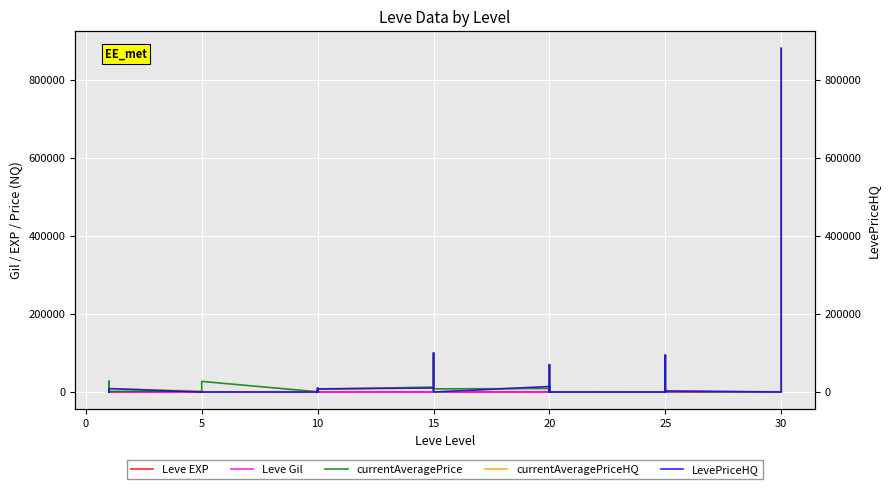

Reading left to right, list all the values displayed in this chart.

Leve EXP: 1	630	630	1	1	1	5	4	5	5	5	5	9	8	9	9	9	13	7	18	7	13	18	13	21	12	21	21	12	21	36	30	21	47	47	21	67	52	40	52
Leve Gil: 160	114	115	690	690	330	220	110	220	220	220	220	990	430	990	990	990	90	170	910	170	40	910	40	600	960	600	600	960	600	390	820	830	200	200	830	730	220	640	220
currentAveragePrice: 27128	5440	823	1750	27119	1602	2507	1648	2417	714	453	27127	600	10000	6959	0	0	6999	12670	99995	982	0	0	8014	8884	0	69999	0	0	0	0	0	0	94439	0	1319	0	0	0	879999
currentAveragePriceHQ: 0	6483	999	0	0	8749	2500	0	0	199	606	0	0	10000	0	0	0	7998	10351	100000	0	0	0	0	14000	0	69999	0	0	0	0	0	0	94439	0	2549	0	0	0	879999
LevePriceHQ: 0	6483	999	0	0	8749	0	0	0	199	606	0	0	10000	0	0	0	7998	10351	100000	0	0	0	0	14000	0	69999	0	0	0	0	0	0	94439	0	2549	0	0	0	879999